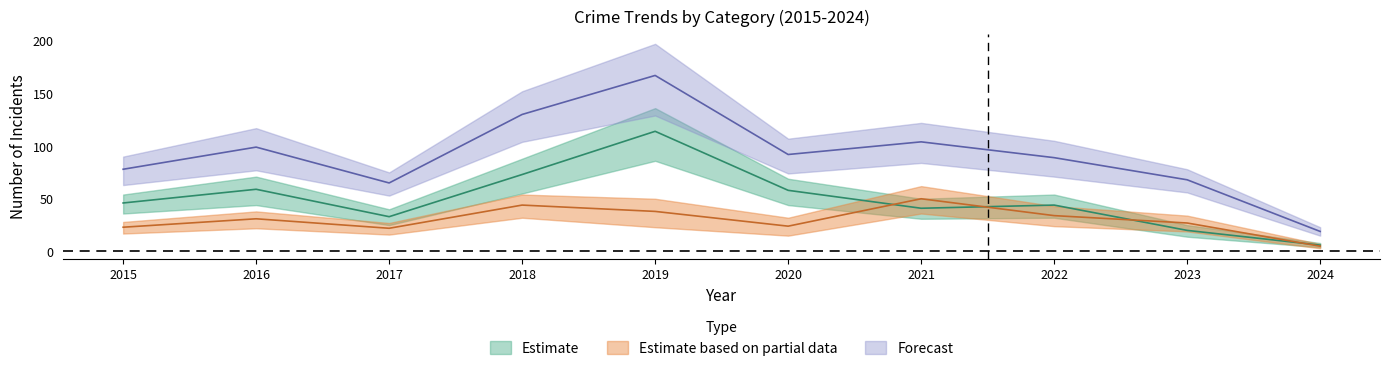

True or false: Theft has a value of 58 at 2020.

True